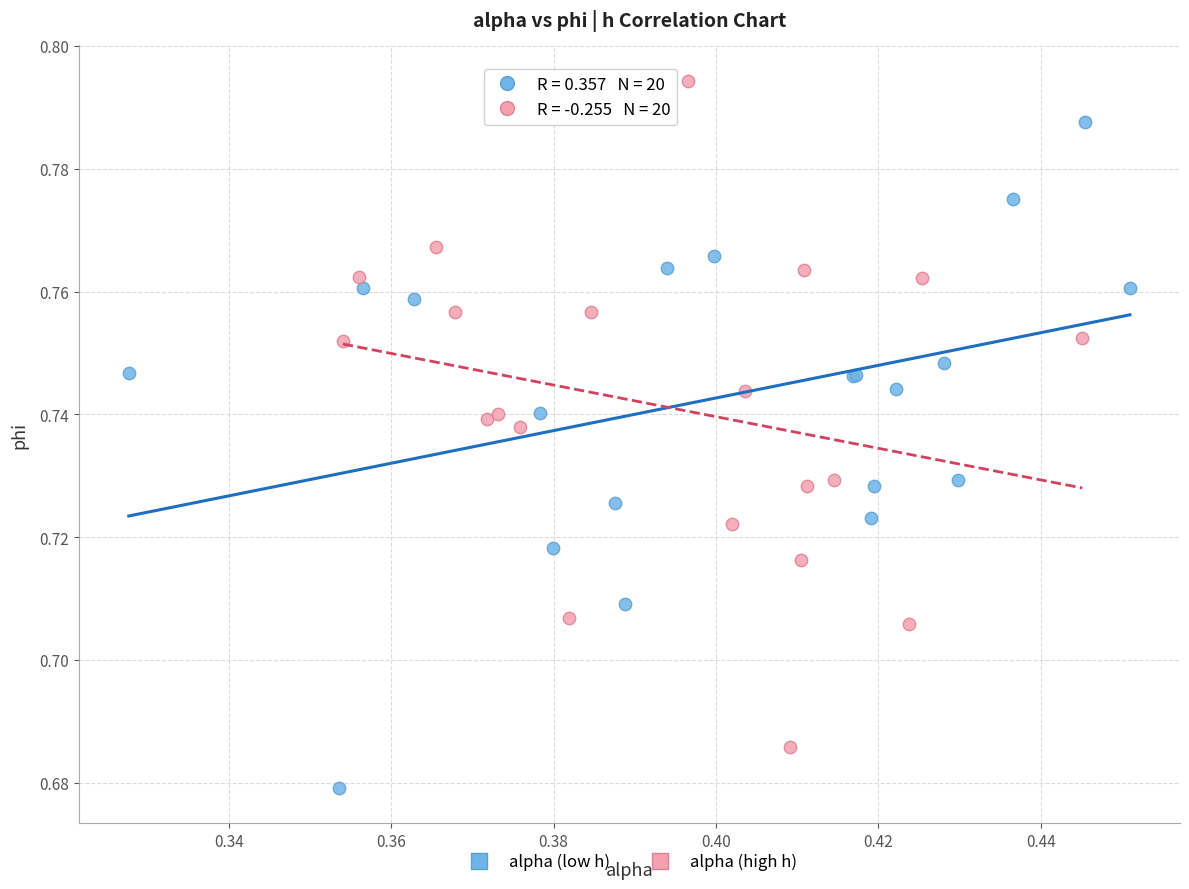

Which series reaches the maximum Y coordinate?

alpha (high h)